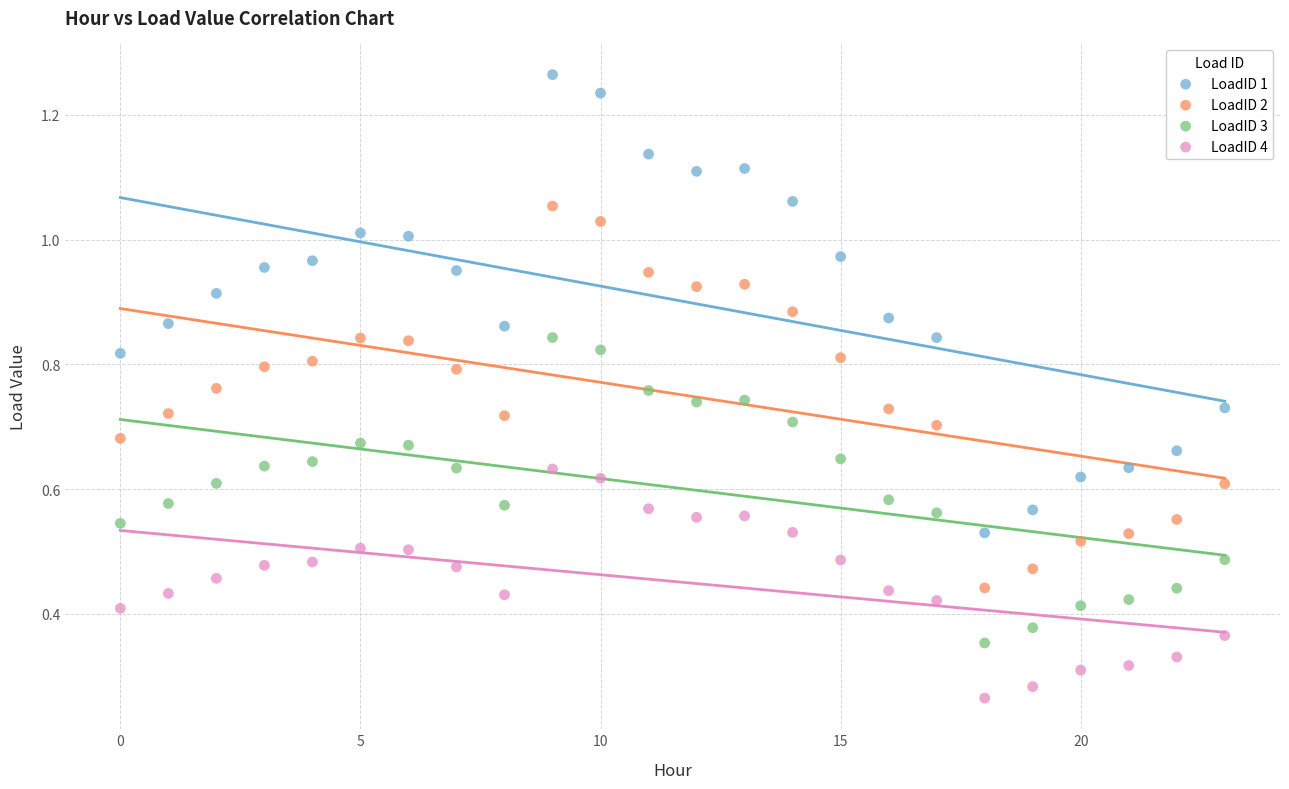

What are all the series names shown in the legend?

LoadID 1, LoadID 2, LoadID 3, LoadID 4